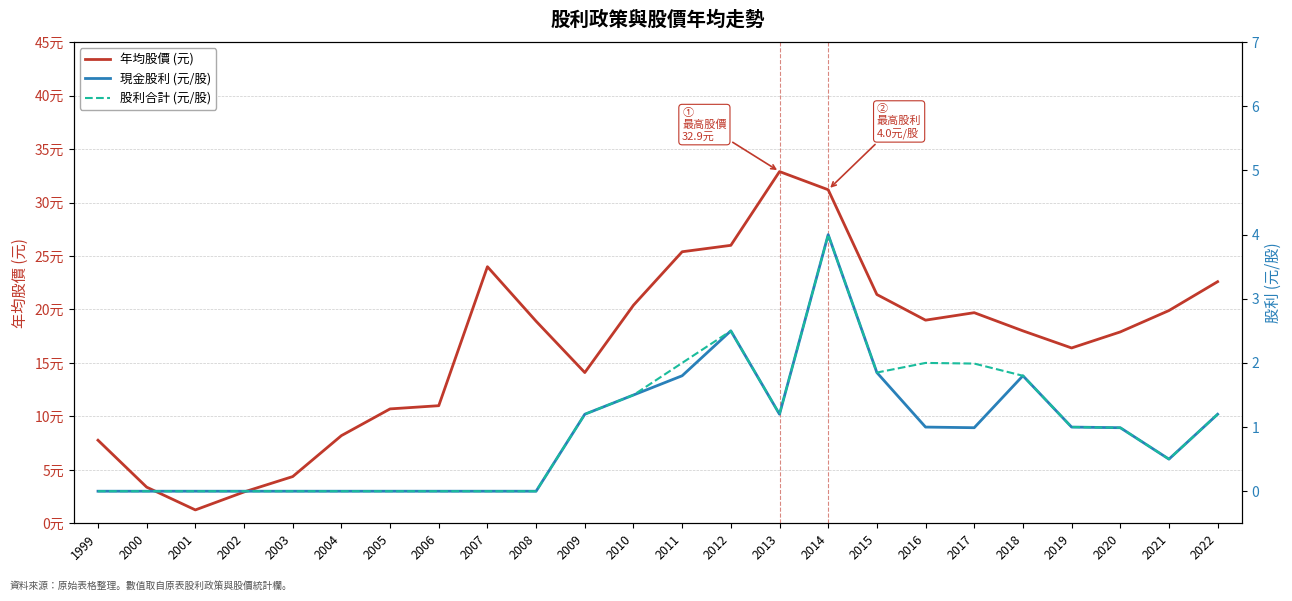

At which label does 股利合計 (元/股) reach its minimum?

1999